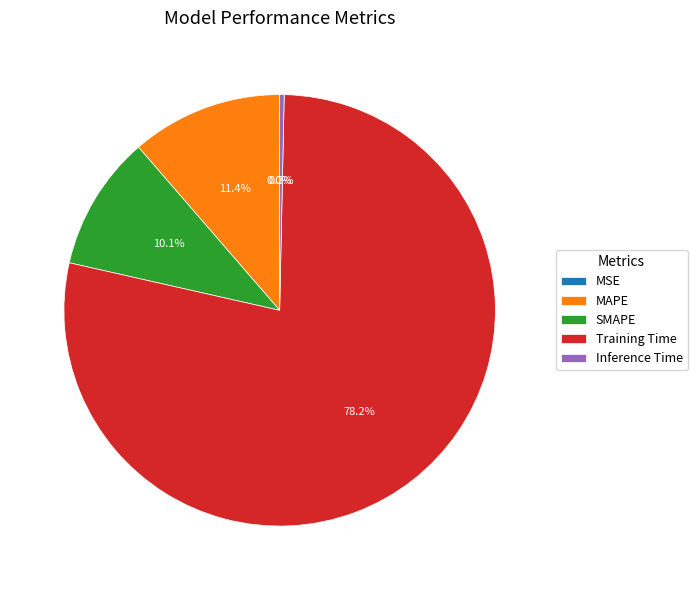

To the nearest percent, what percentage of the pie is SMAPE?

10%